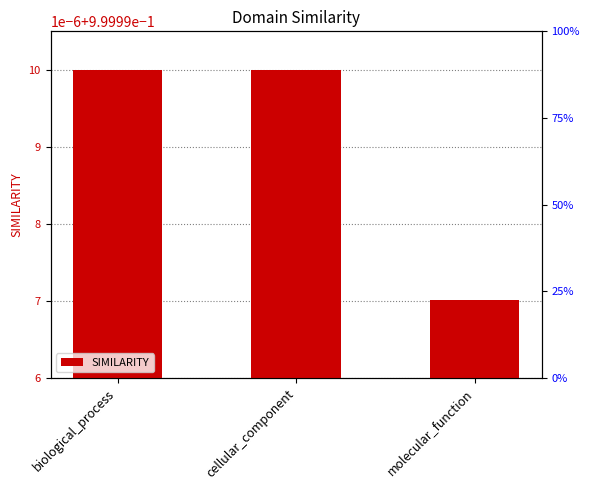

What is the greatest value displayed?

1.0